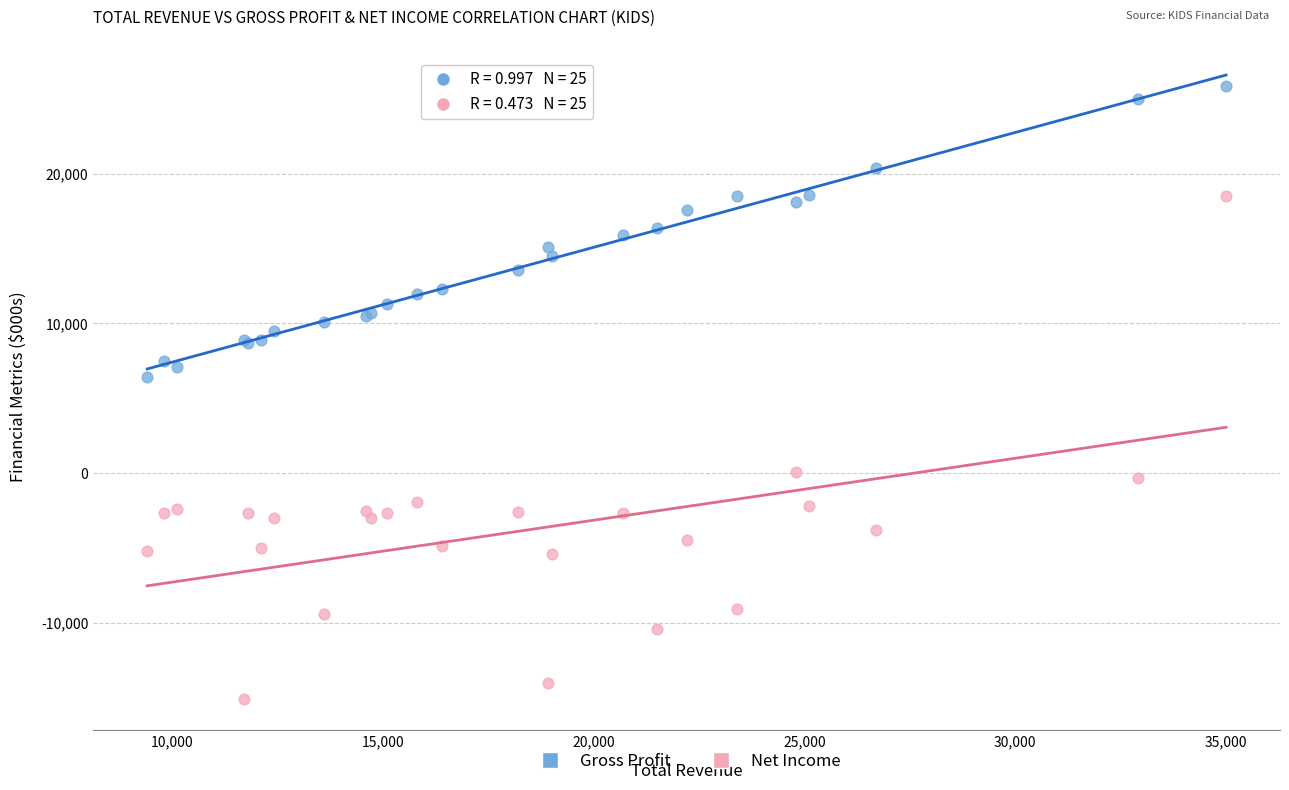

Across all series, what Y value is closest to 5400?

6400